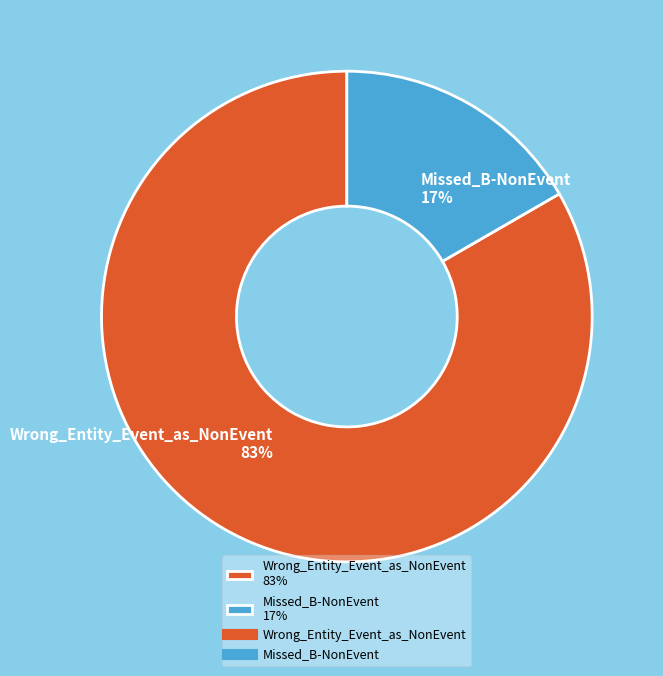

Does any single category account for the majority?

Yes